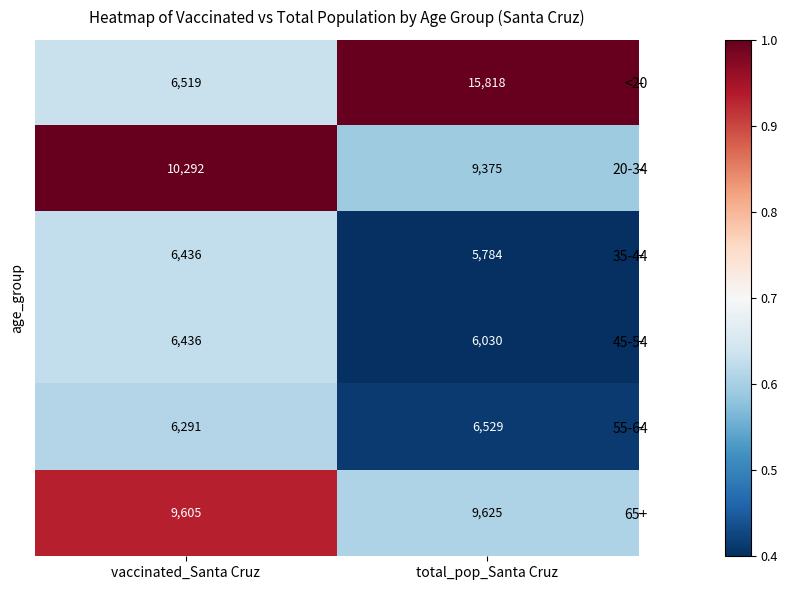

What is the approximate value of 35-44 at total_pop_Santa Cruz?

5784